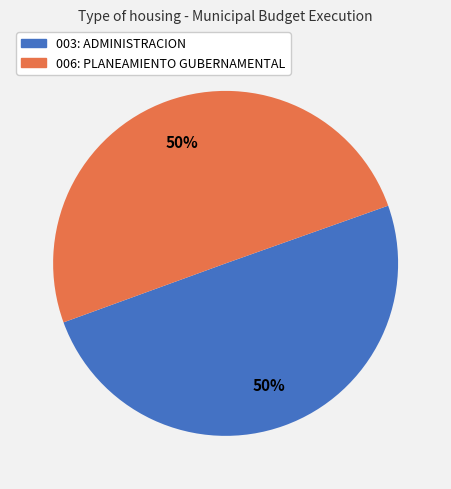

Combined, do 006: PLANEAMIENTO GUBERNAMENTAL and 003: ADMINISTRACION account for over 50%?

Yes